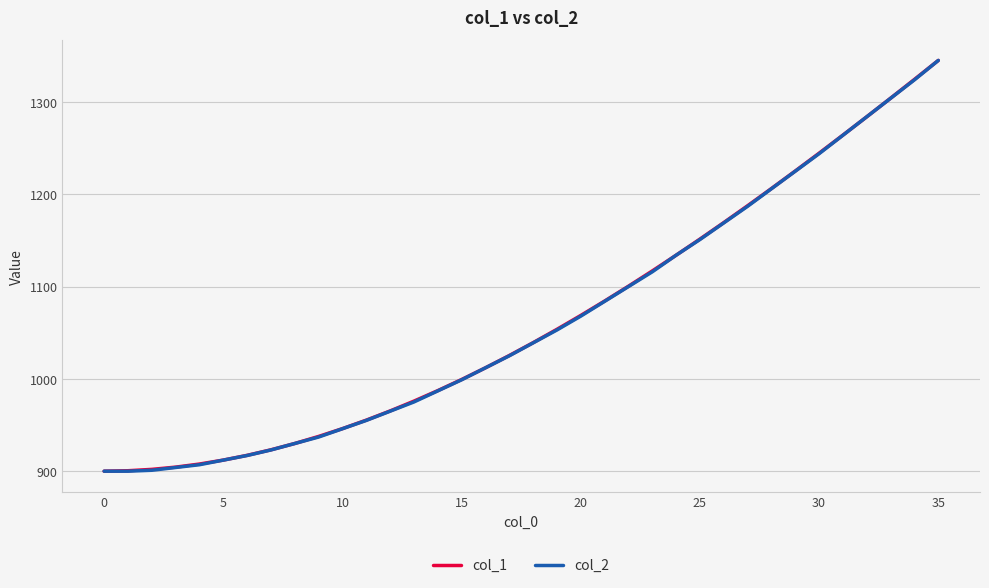

Is it true that col_1 equals 1100.4 at 22?

True